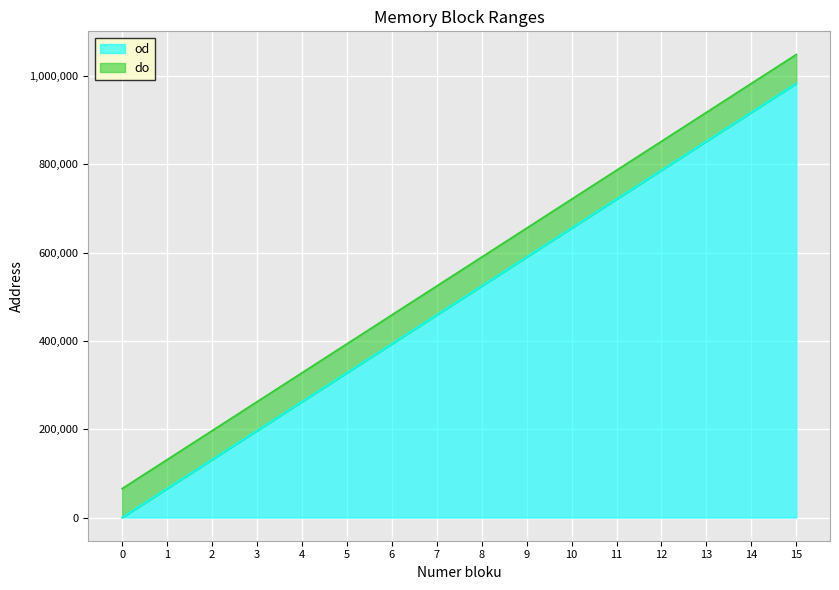

Reading left to right, transcribe all the data shown in this chart.

od: 0=0	1=65536	2=131072	3=196608	4=262144	5=327680	6=393216	7=458752	8=524288	9=589824	10=655360	11=720896	12=786432	13=851968	14=917504	15=983040
do: 0=65535	1=131071	2=196607	3=262143	4=327679	5=393215	6=458751	7=524287	8=589823	9=655359	10=720895	11=786431	12=851967	13=917503	14=983039	15=1048575